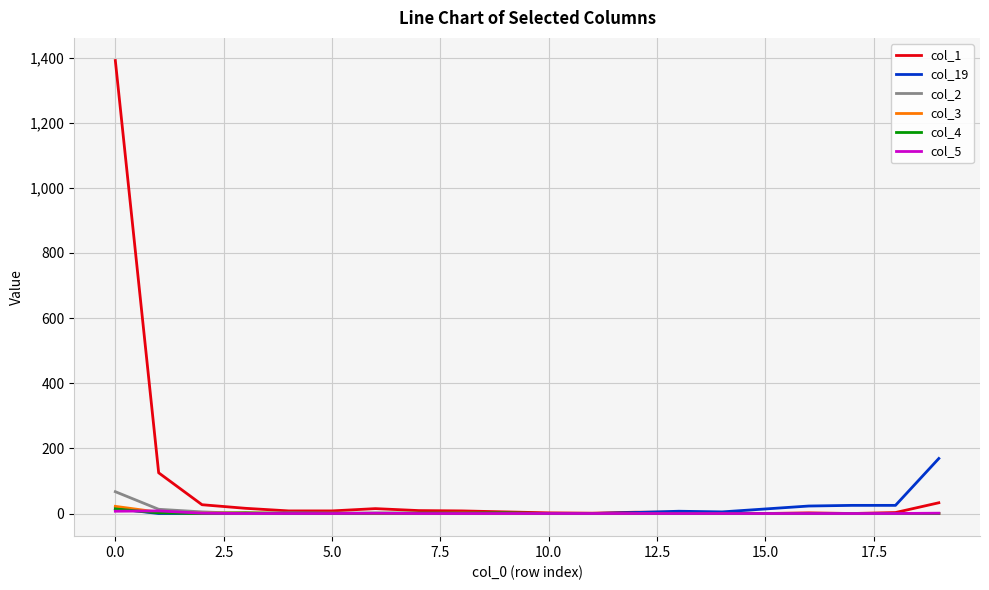

Which series has the largest range (max minus min)?

col_1